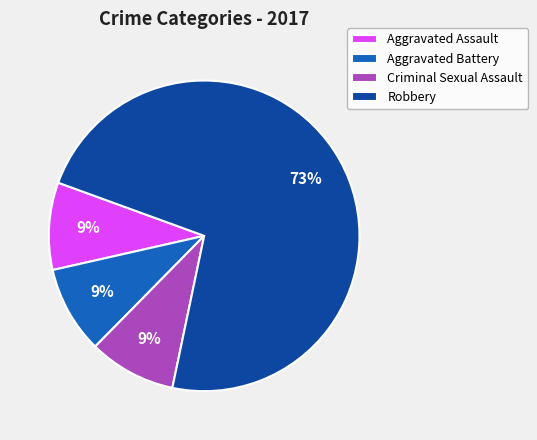

Combined, do Aggravated Assault and Criminal Sexual Assault account for over 50%?

No